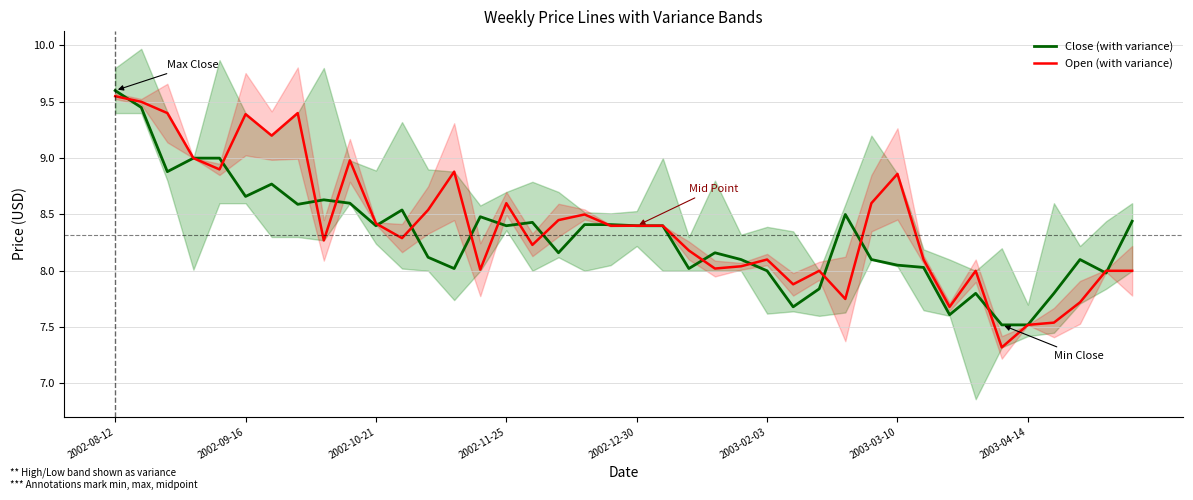

At which label does Close (with variance) reach its peak?

2002-08-12